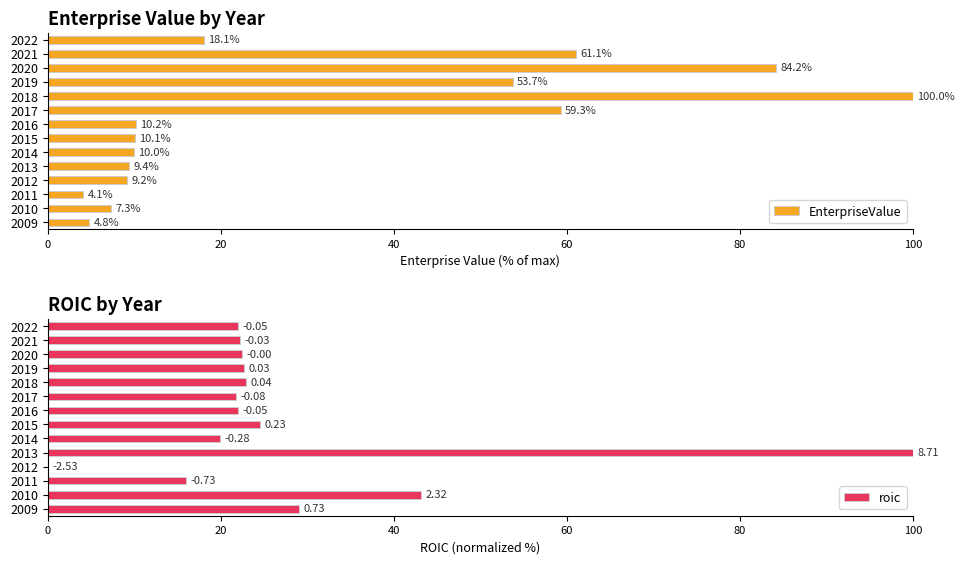

True or false: EnterpriseValue has a value of 139.3 at 2020.

False